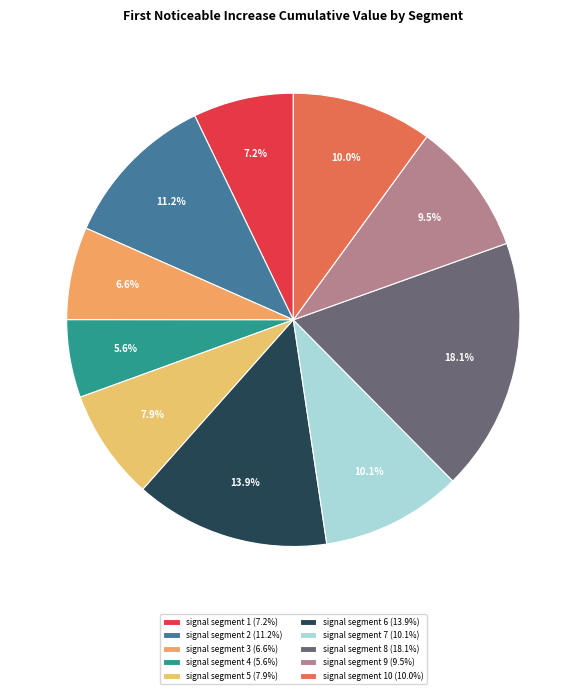

Count the number of slices in the pie.

10